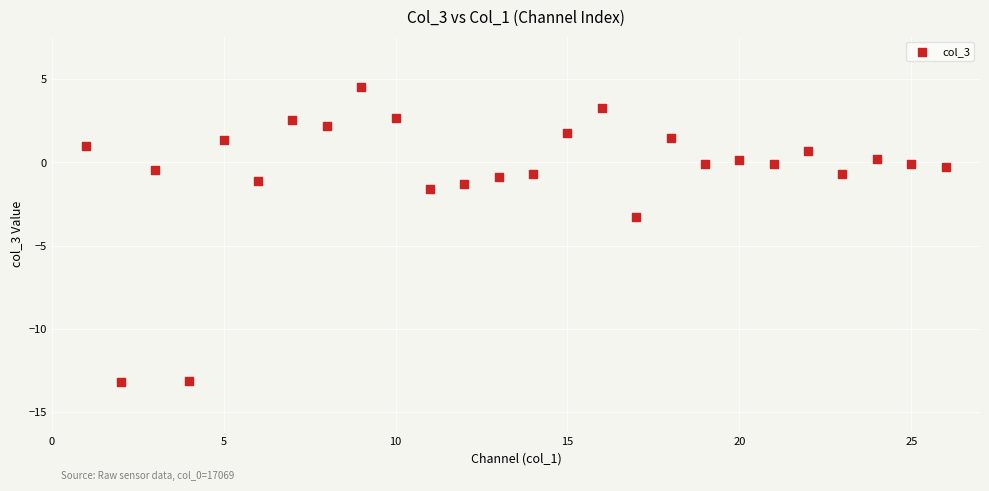

What is the range of Y values (max minus min)?

17.7